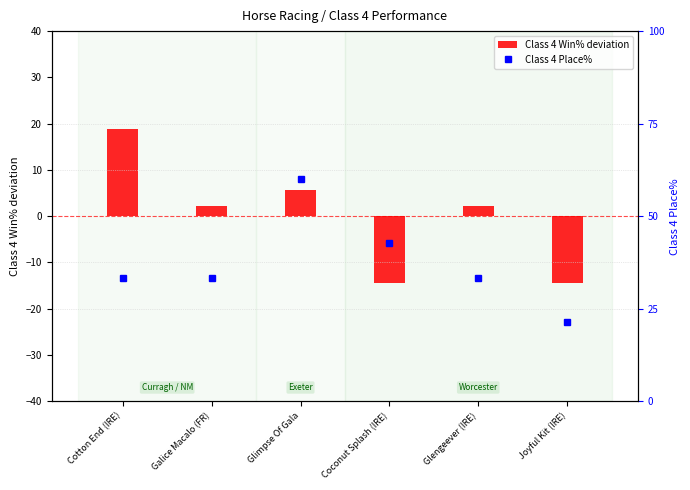

Which series has the largest total across all categories?

Class 4 Place%